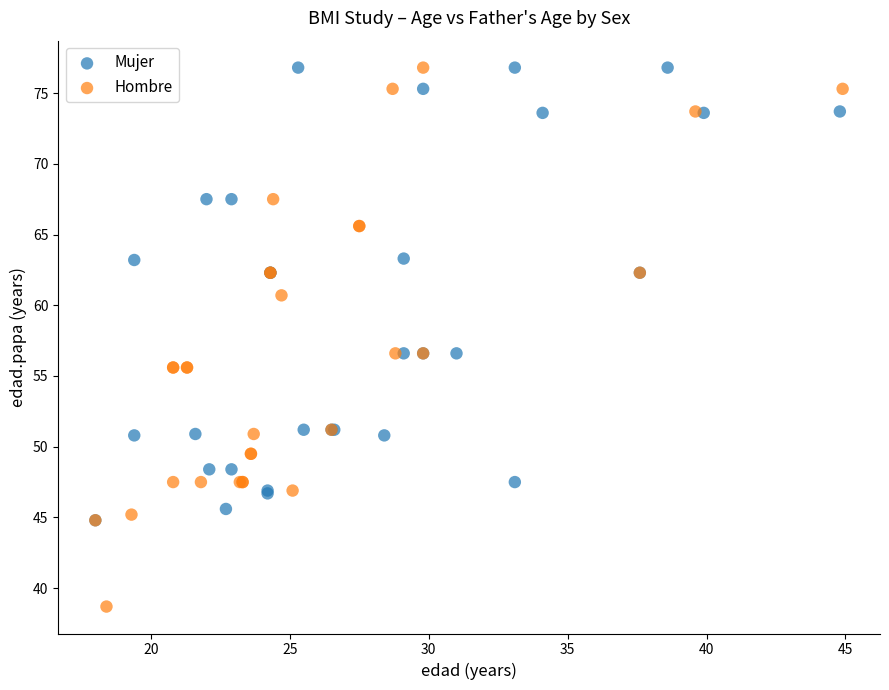

Which series reaches the minimum Y coordinate?

Hombre